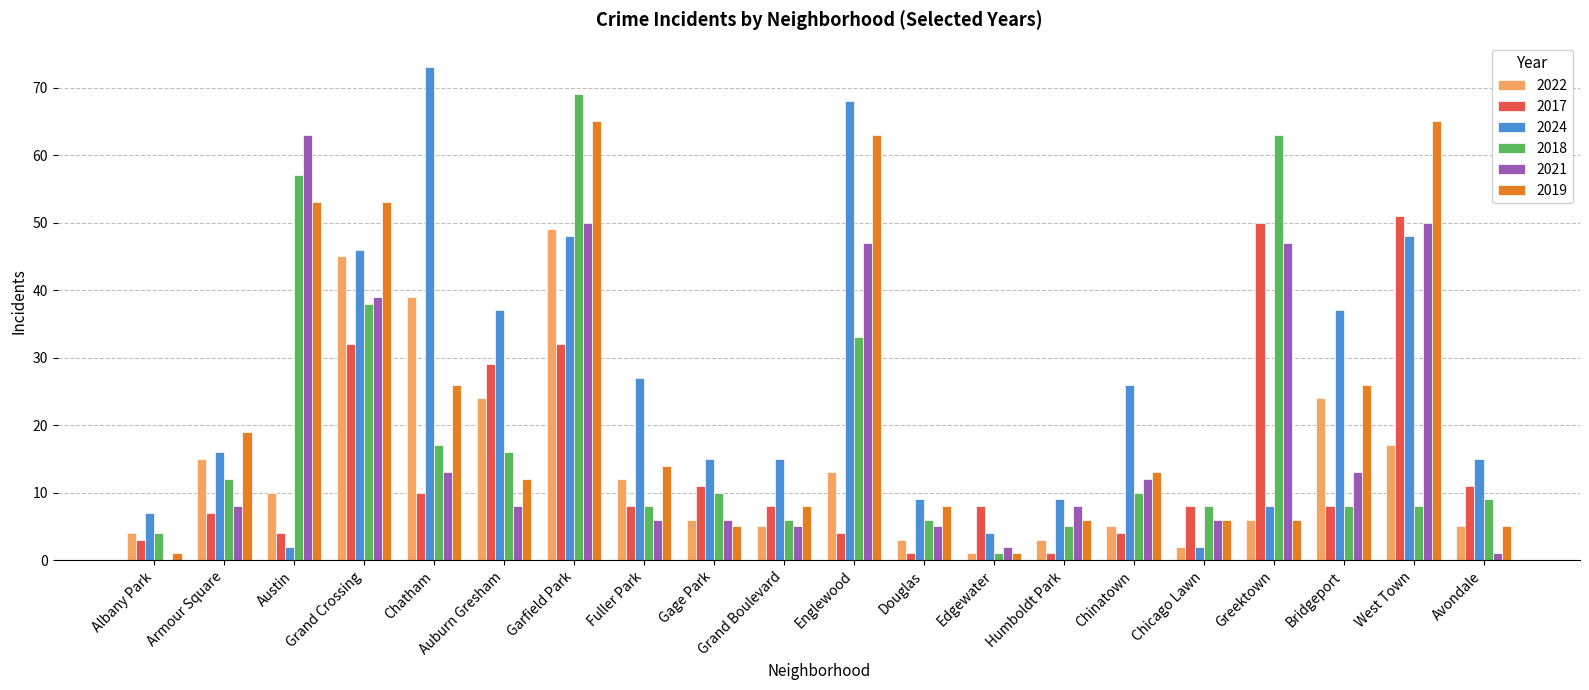

Reading left to right, list all the values displayed in this chart.

2022: Albany Park=4	Armour Square=15	Austin=10	Grand Crossing=45	Chatham=39	Auburn Gresham=24	Garfield Park=49	Fuller Park=12	Gage Park=6	Grand Boulevard=5	Englewood=13	Douglas=3	Edgewater=1	Humboldt Park=3	Chinatown=5	Chicago Lawn=2	Greektown=6	Bridgeport=24	West Town=17	Avondale=5
2017: Albany Park=3	Armour Square=7	Austin=4	Grand Crossing=32	Chatham=10	Auburn Gresham=29	Garfield Park=32	Fuller Park=8	Gage Park=11	Grand Boulevard=8	Englewood=4	Douglas=1	Edgewater=8	Humboldt Park=1	Chinatown=4	Chicago Lawn=8	Greektown=50	Bridgeport=8	West Town=51	Avondale=11
2024: Albany Park=7	Armour Square=16	Austin=2	Grand Crossing=46	Chatham=73	Auburn Gresham=37	Garfield Park=48	Fuller Park=27	Gage Park=15	Grand Boulevard=15	Englewood=68	Douglas=9	Edgewater=4	Humboldt Park=9	Chinatown=26	Chicago Lawn=2	Greektown=8	Bridgeport=37	West Town=48	Avondale=15
2018: Albany Park=4	Armour Square=12	Austin=57	Grand Crossing=38	Chatham=17	Auburn Gresham=16	Garfield Park=69	Fuller Park=8	Gage Park=10	Grand Boulevard=6	Englewood=33	Douglas=6	Edgewater=1	Humboldt Park=5	Chinatown=10	Chicago Lawn=8	Greektown=63	Bridgeport=8	West Town=8	Avondale=9
2021: Albany Park=0	Armour Square=8	Austin=63	Grand Crossing=39	Chatham=13	Auburn Gresham=8	Garfield Park=50	Fuller Park=6	Gage Park=6	Grand Boulevard=5	Englewood=47	Douglas=5	Edgewater=2	Humboldt Park=8	Chinatown=12	Chicago Lawn=6	Greektown=47	Bridgeport=13	West Town=50	Avondale=1
2019: Albany Park=1	Armour Square=19	Austin=53	Grand Crossing=53	Chatham=26	Auburn Gresham=12	Garfield Park=65	Fuller Park=14	Gage Park=5	Grand Boulevard=8	Englewood=63	Douglas=8	Edgewater=1	Humboldt Park=6	Chinatown=13	Chicago Lawn=6	Greektown=6	Bridgeport=26	West Town=65	Avondale=5